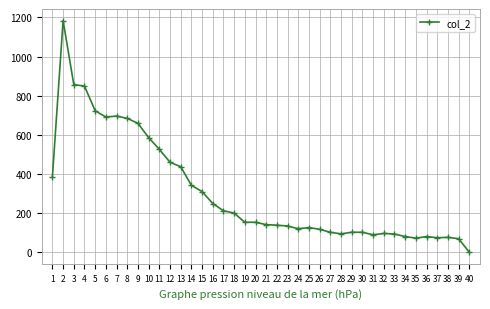

What is the difference between the maximum and minimum values?

1184